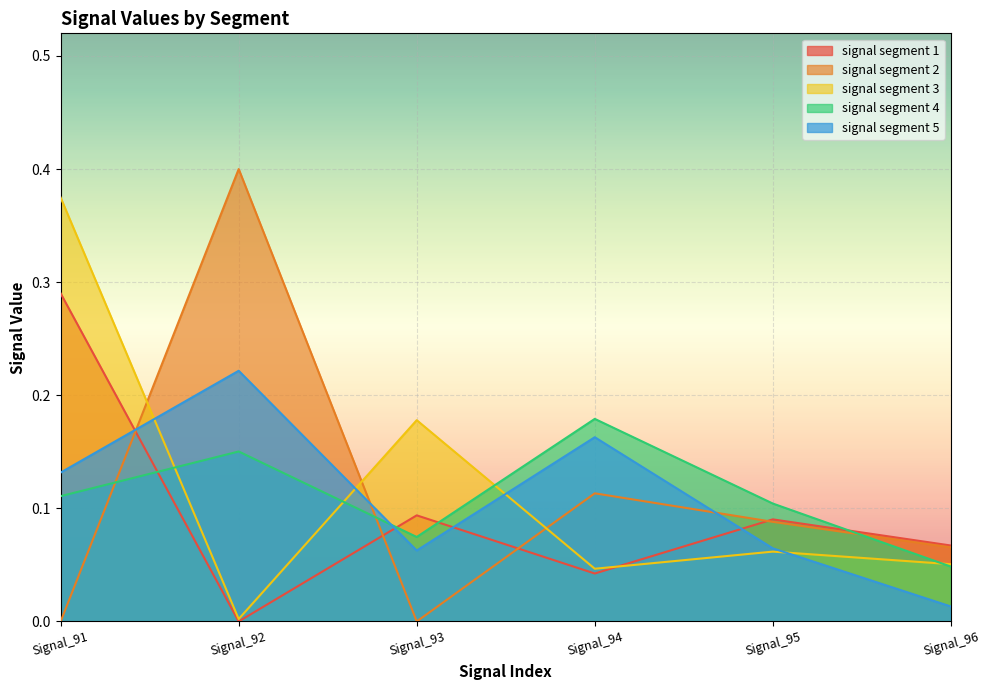

In signal segment 1, how many points are lower than both neighbors (excluding endpoints)?

2